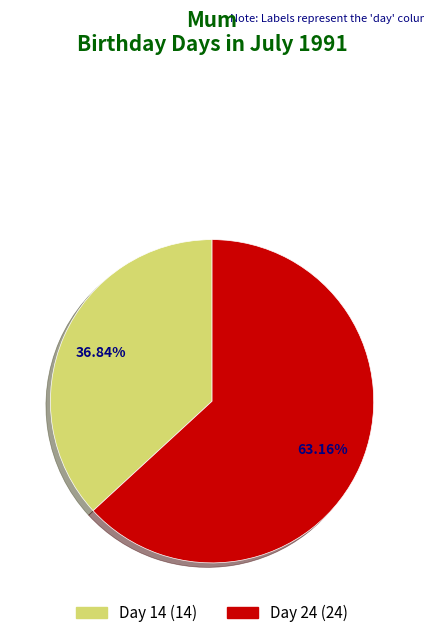

Is there any slice that represents more than half of the pie?

Yes